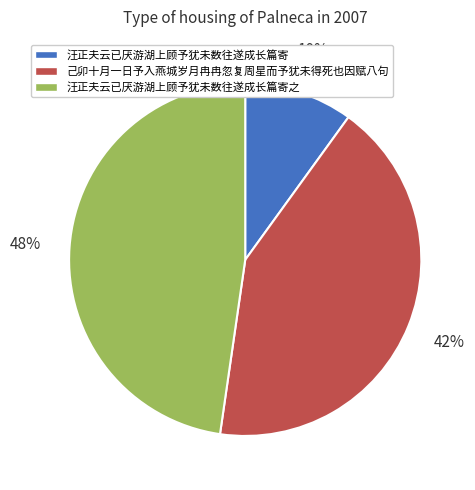

Rank the categories by value from lowest to highest.

汪正夫云已厌游湖上顾予犹未数往遂成长篇寄, 己卯十月一日予入燕城岁月冉冉忽复周星而予犹未得死也因赋八句, 汪正夫云已厌游湖上顾予犹未数往遂成长篇寄之